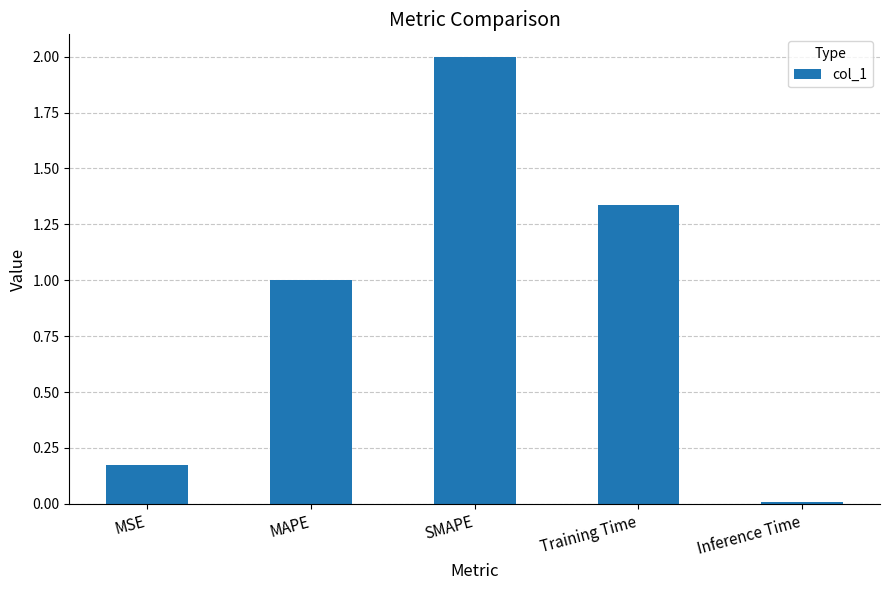

What is the label of the 5th bar from the left?

Inference Time